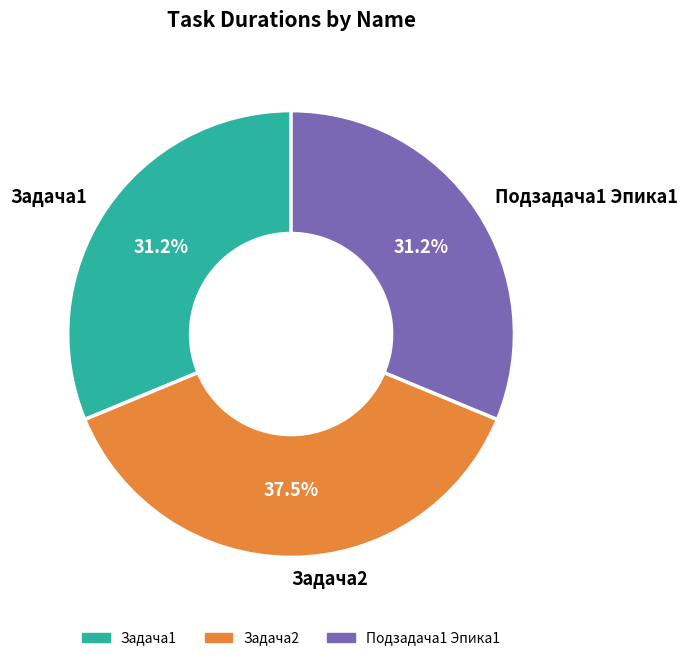

What is the ratio of the value at Подзадача1 Эпика1 to the value at Задача1?

1.0